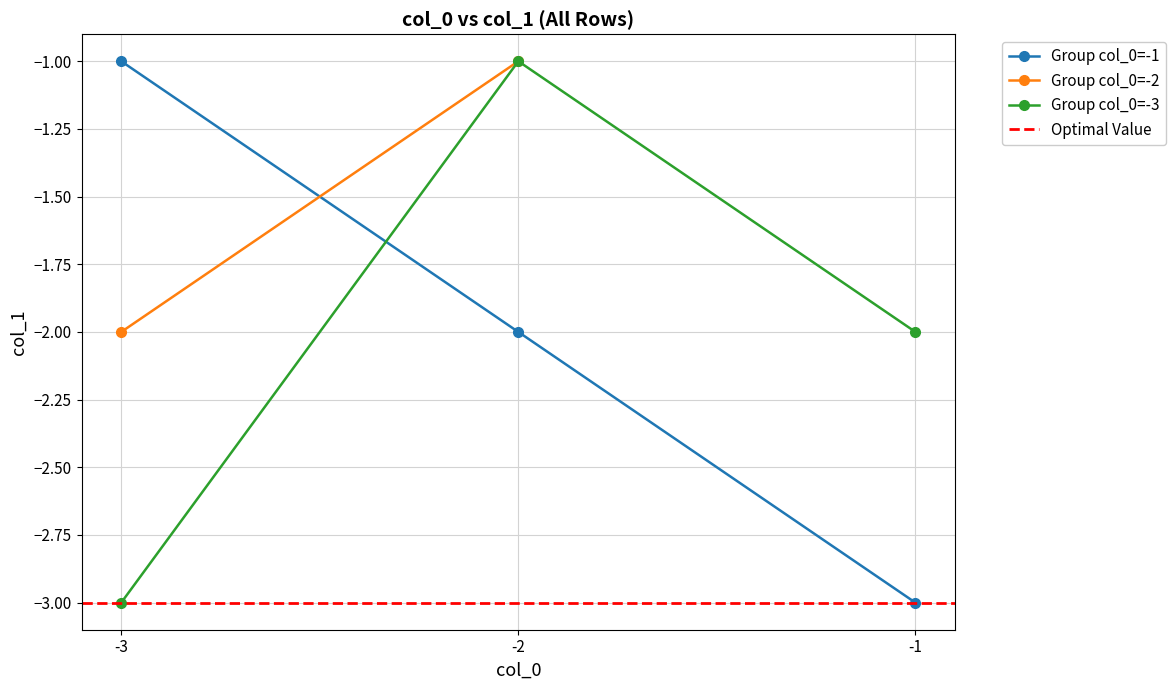

What is the value of the Group col_0=-1 point at the 1st from the left?

-1